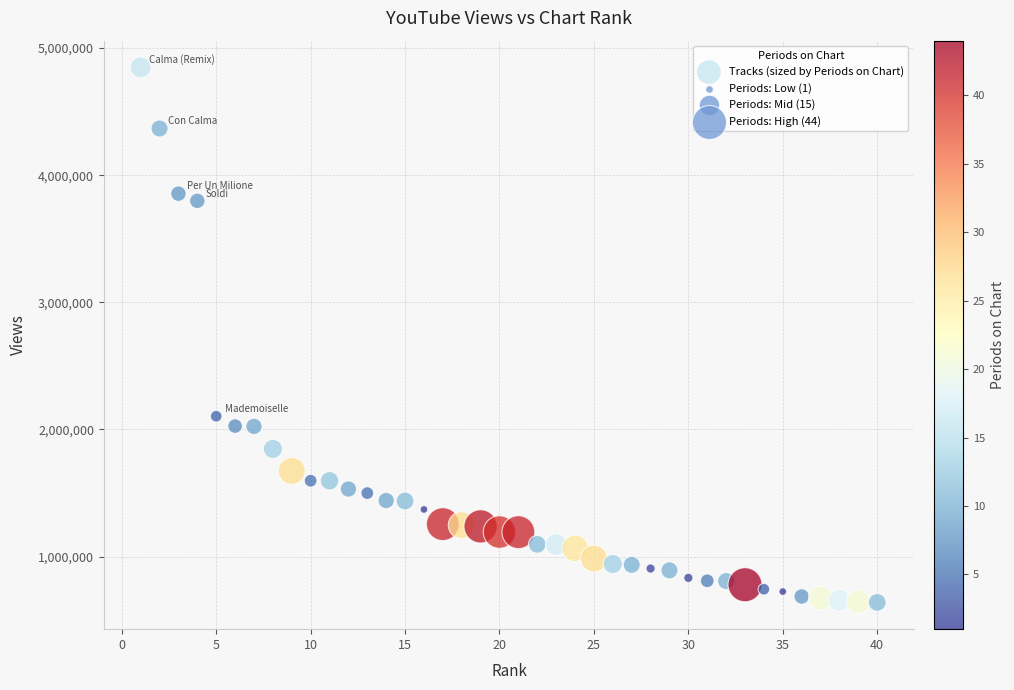

What Y value in the scatter plot is closest to 2743790?

2104252